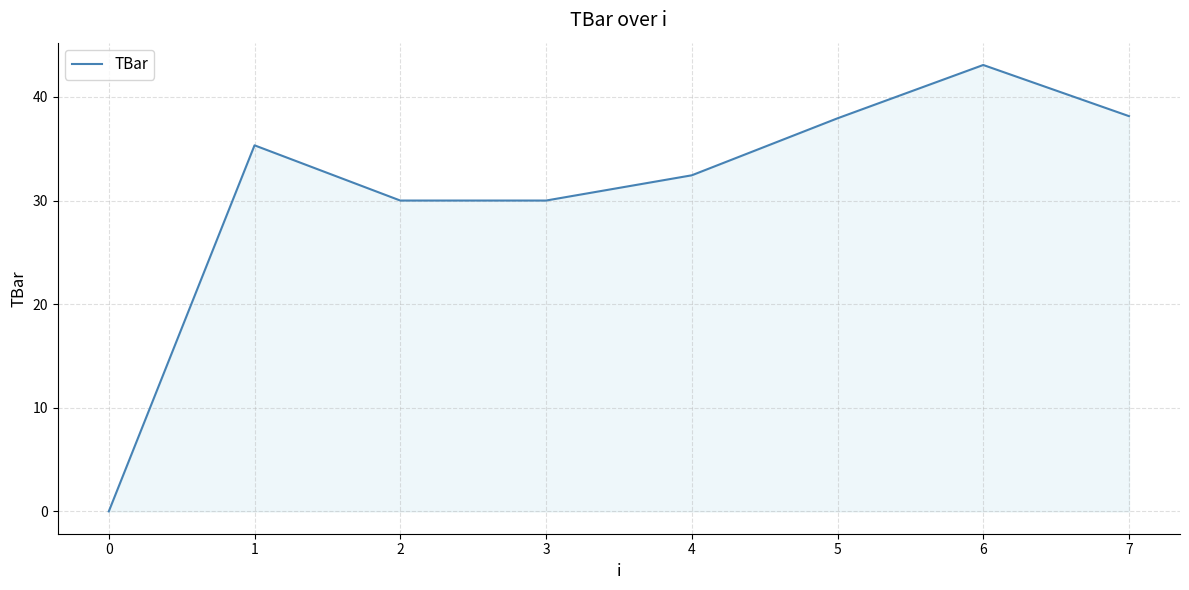

What is the difference between the maximum and minimum values?

43.1